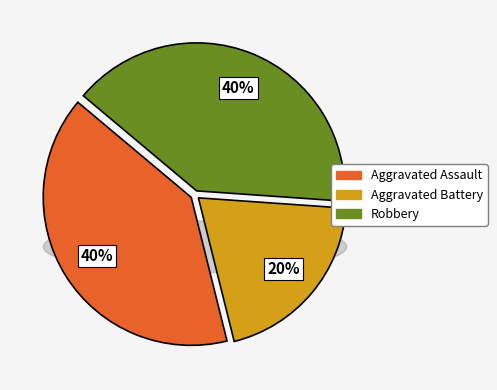

Rank the categories by value from highest to lowest.

Aggravated Assault, Robbery, Aggravated Battery